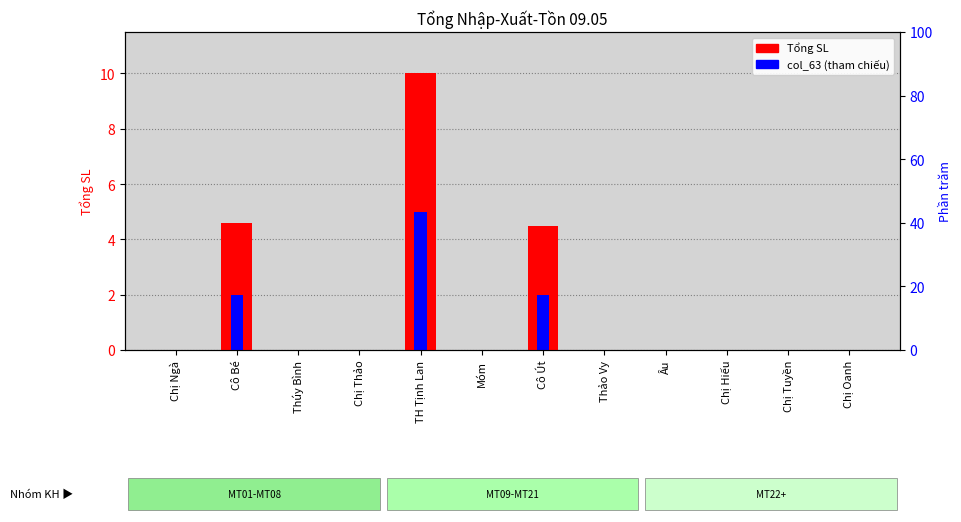

Which category has the highest value across all series?

TH Tịnh Lan